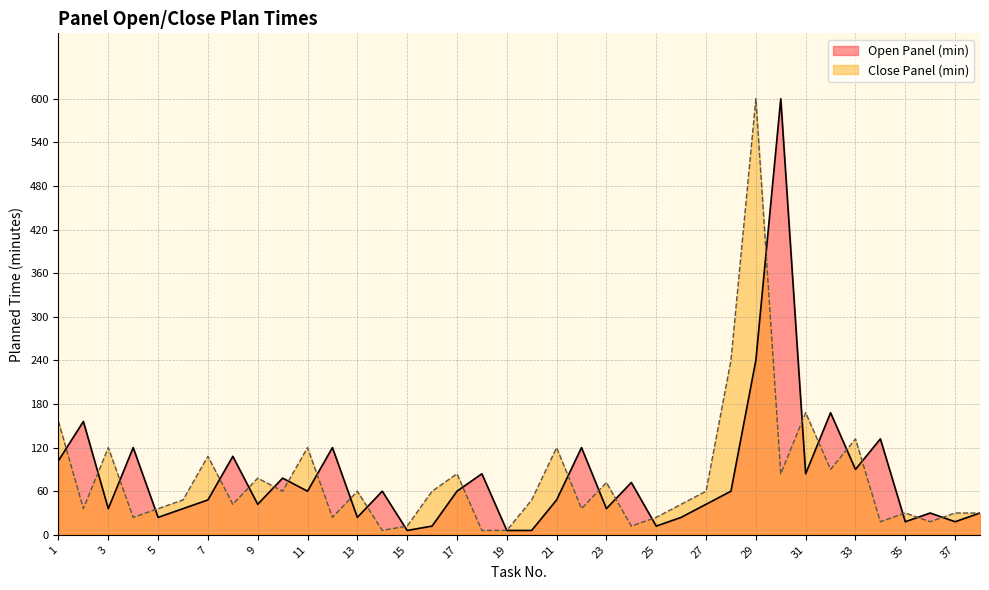

Rank the series by their average value, from lowest to highest.

Close Panel (min), Open Panel (min)